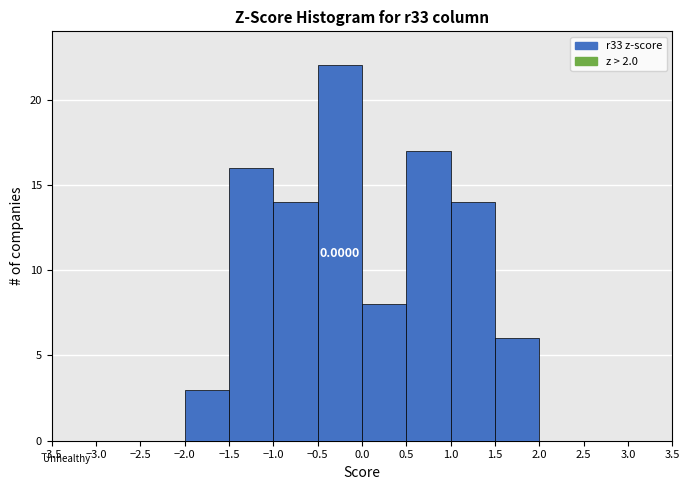

Over which range of the x-axis is the bar tallest?

-0.5 to 0.0